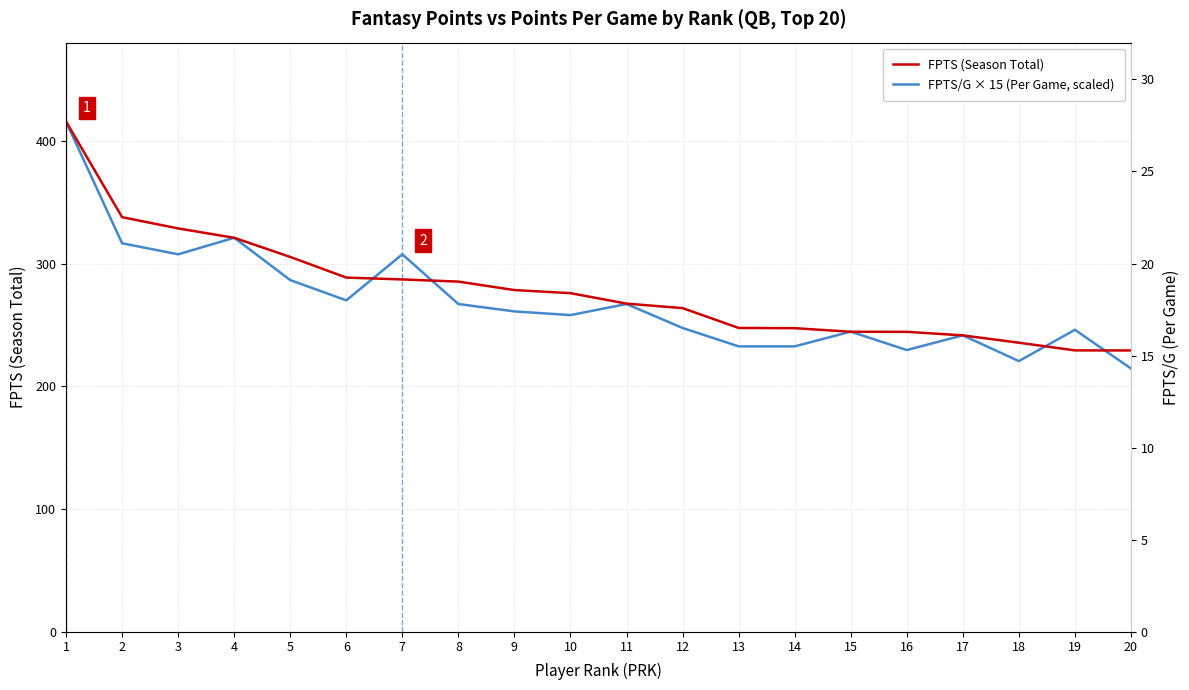

At which category is the sum across all series the highest?

1